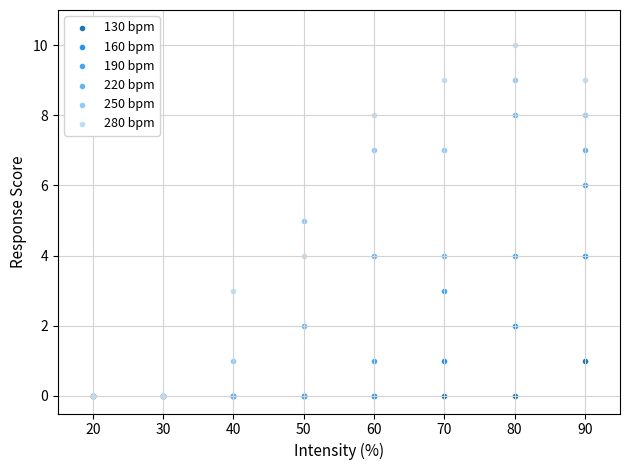

Which series has the widest spread of Y values?

280 bpm